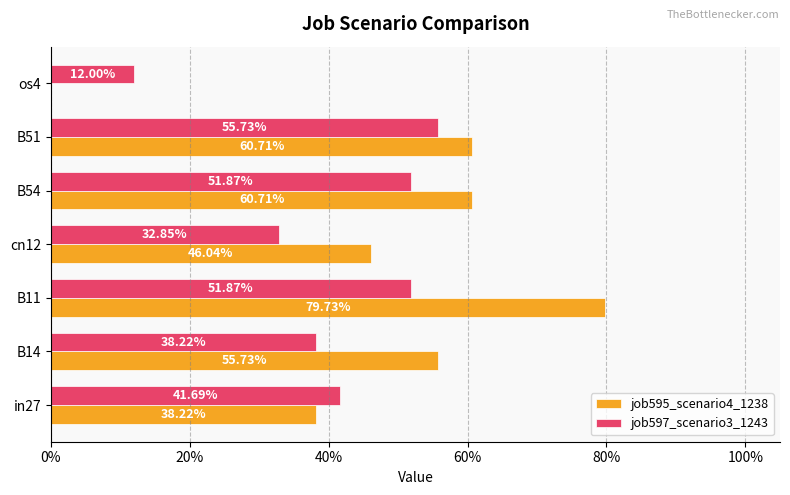

What are all the series names shown in the legend?

job595_scenario4_1238, job597_scenario3_1243